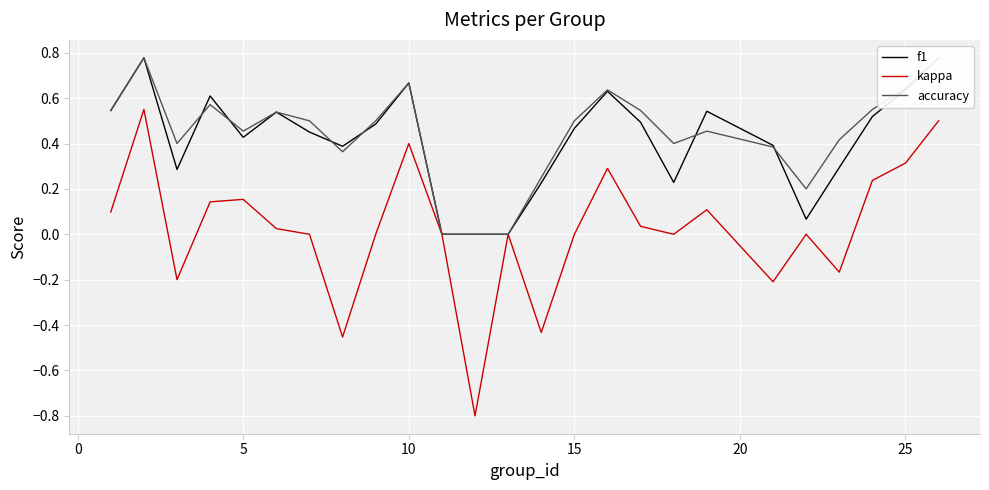

How many data points in kappa are above 0?

12